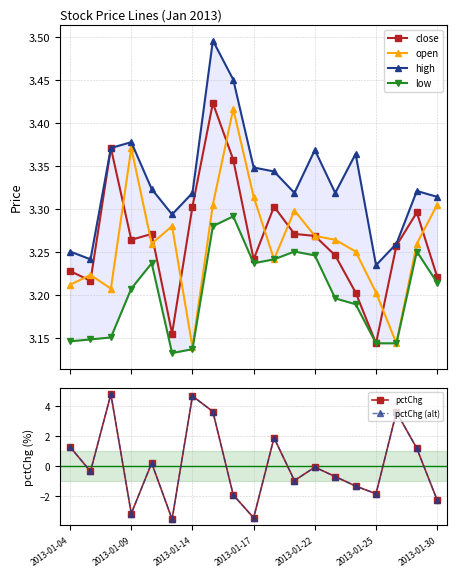

How many open values are between 3 and 4?

19